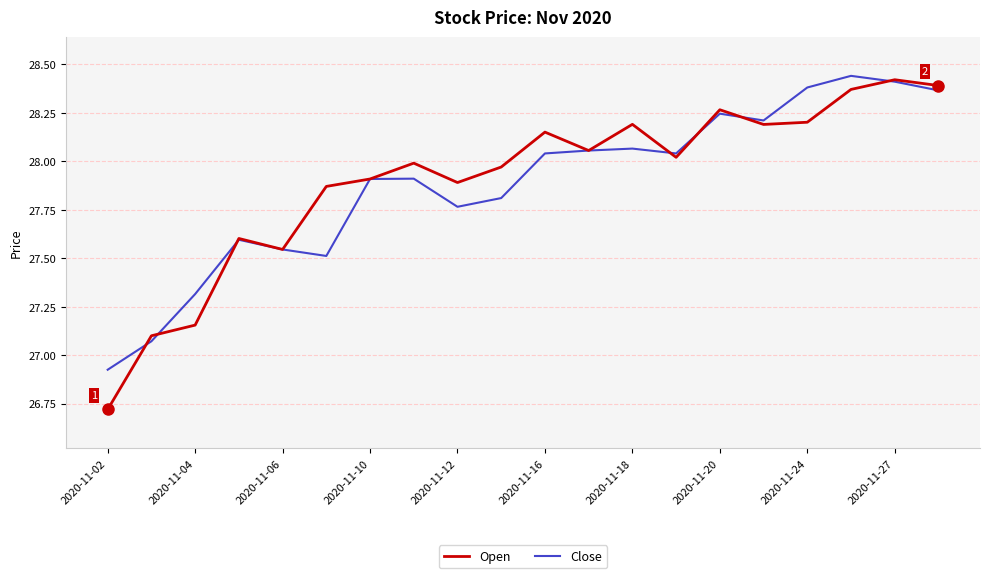

Rank the series by their average value, from lowest to highest.

Close, Open